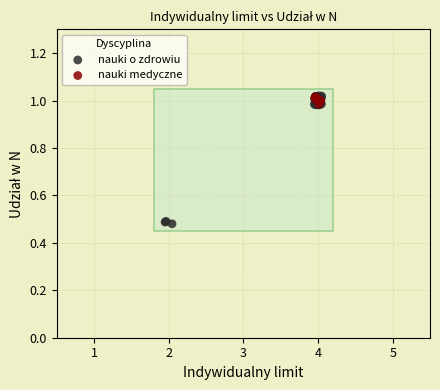

Which series has the largest Y range (max minus min)?

nauki o zdrowiu